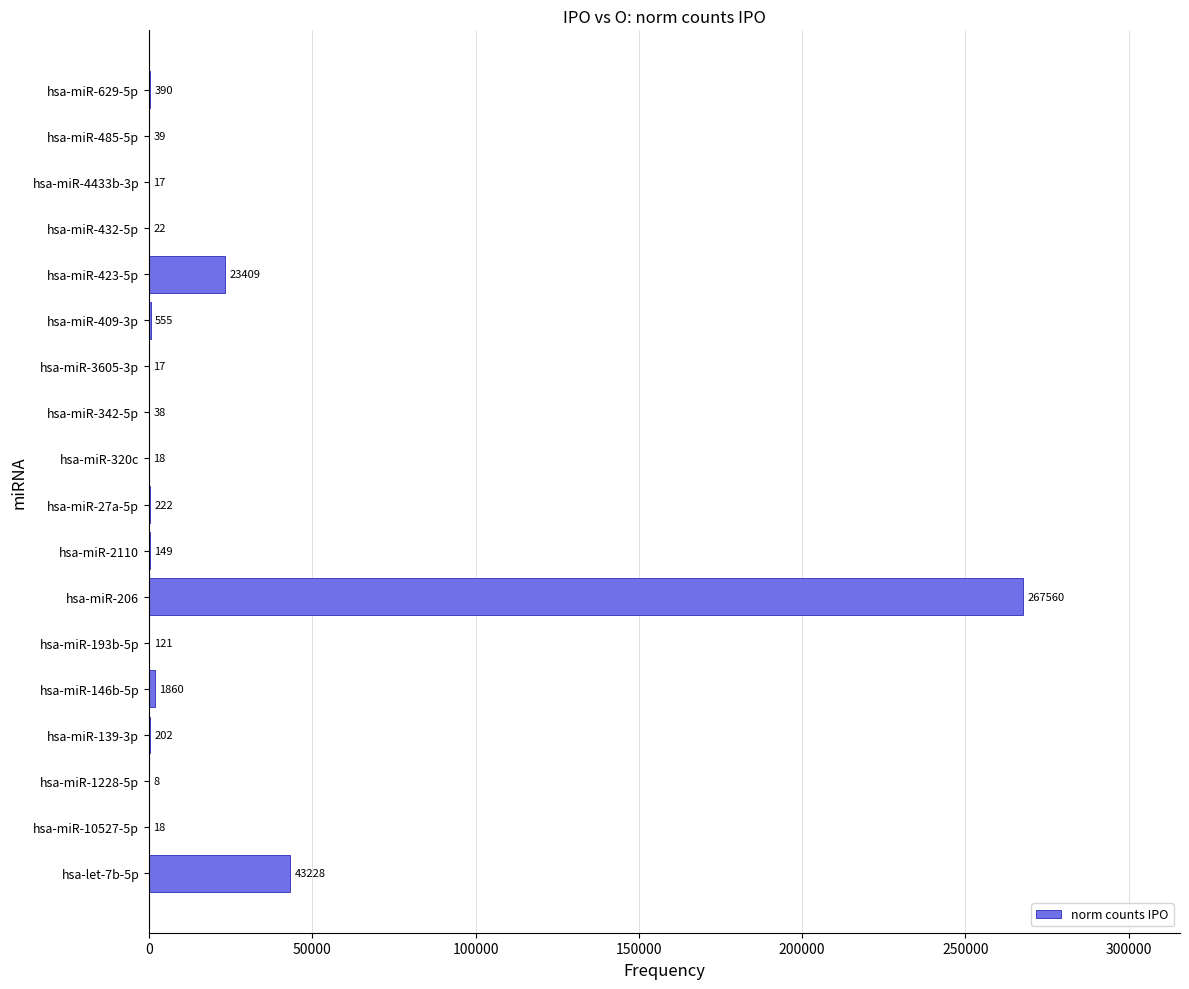

Which label corresponds to the largest value in the chart?

hsa-miR-206